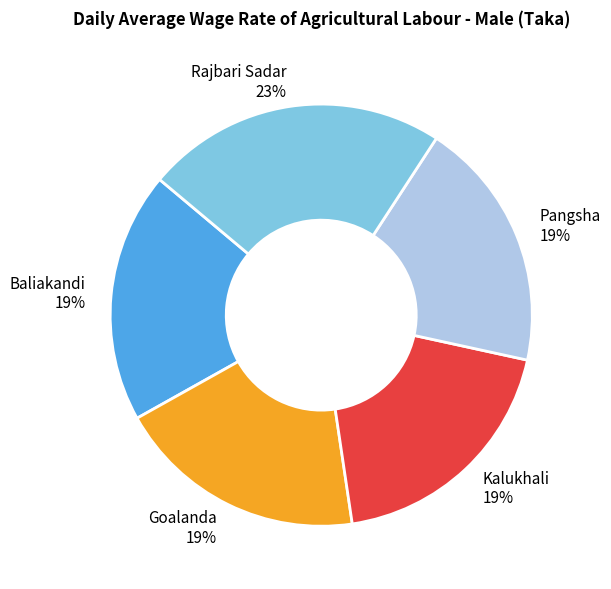

Is it true that Pangsha is 19% of the pie?

True